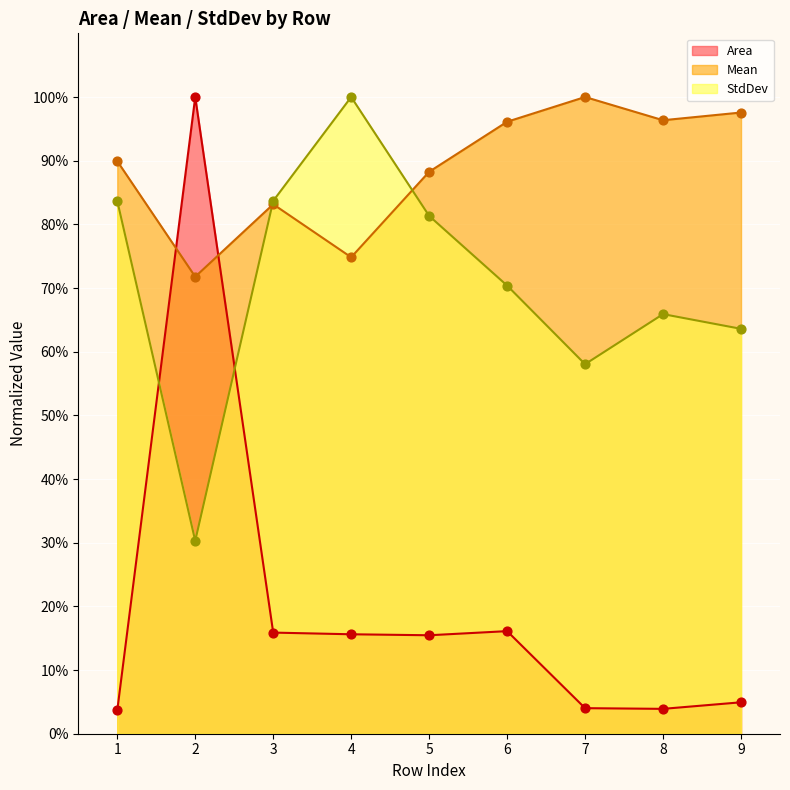

Which series reaches the minimum Y coordinate?

Area